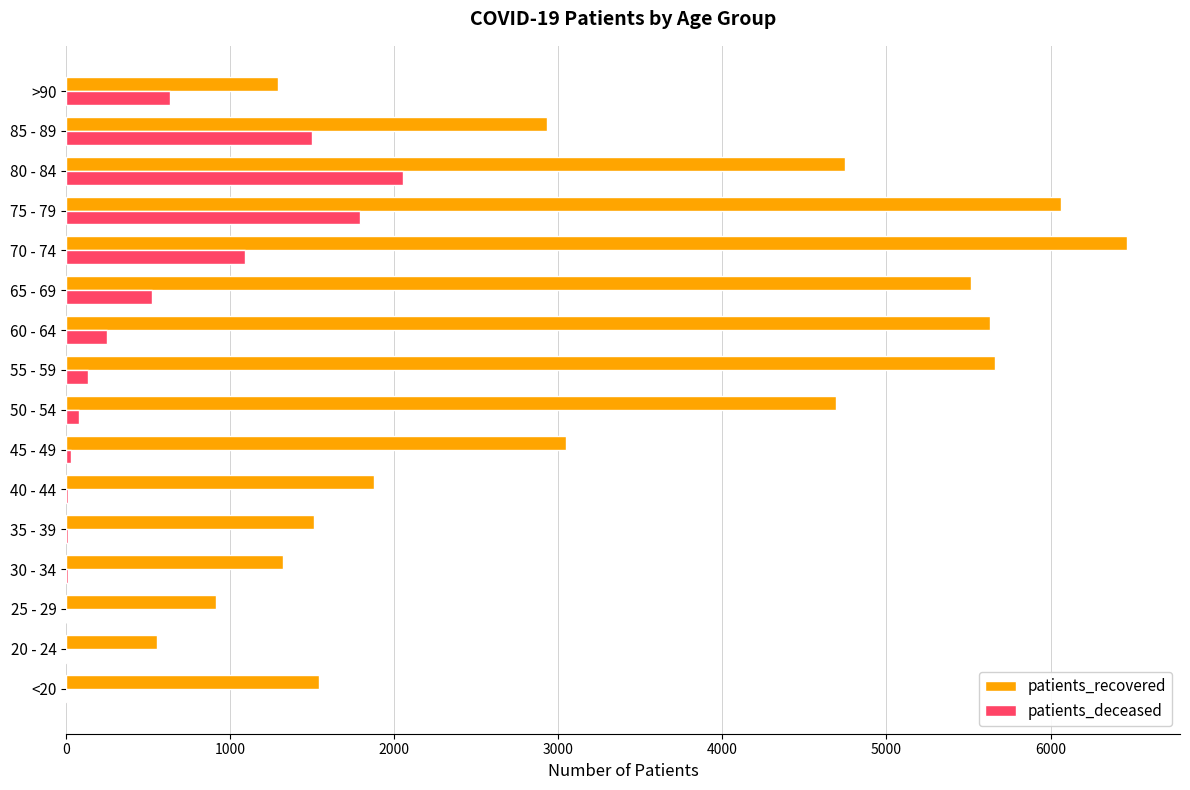

Between 40 - 44 and 75 - 79, which series saw the biggest shift?

patients_recovered